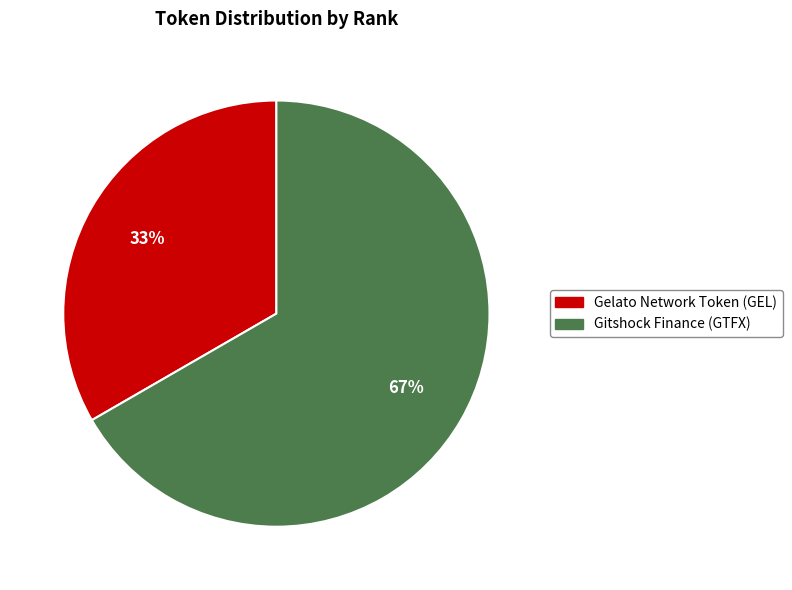

True or false: Gelato Network Token (GEL) accounts for 33% of the total.

True